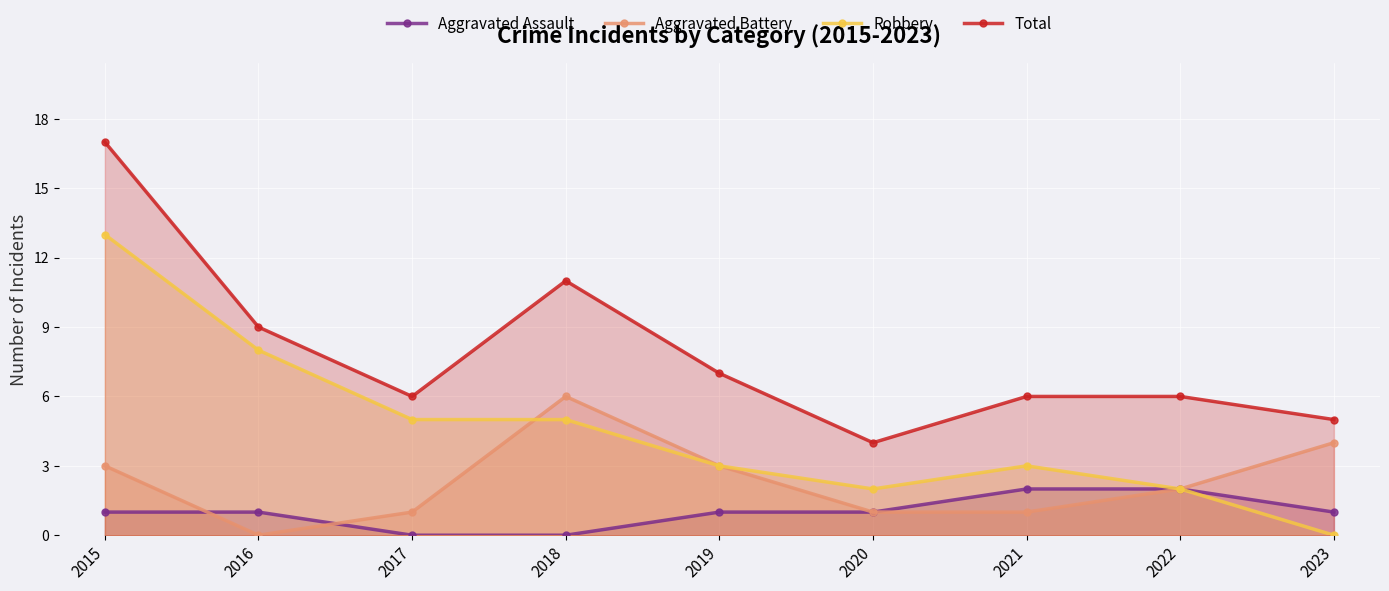

Which category has the lowest value in the Total series?

2020